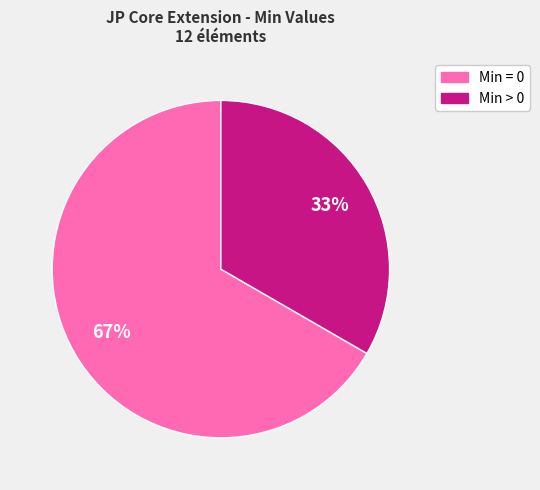

How many slices are in this pie chart?

2